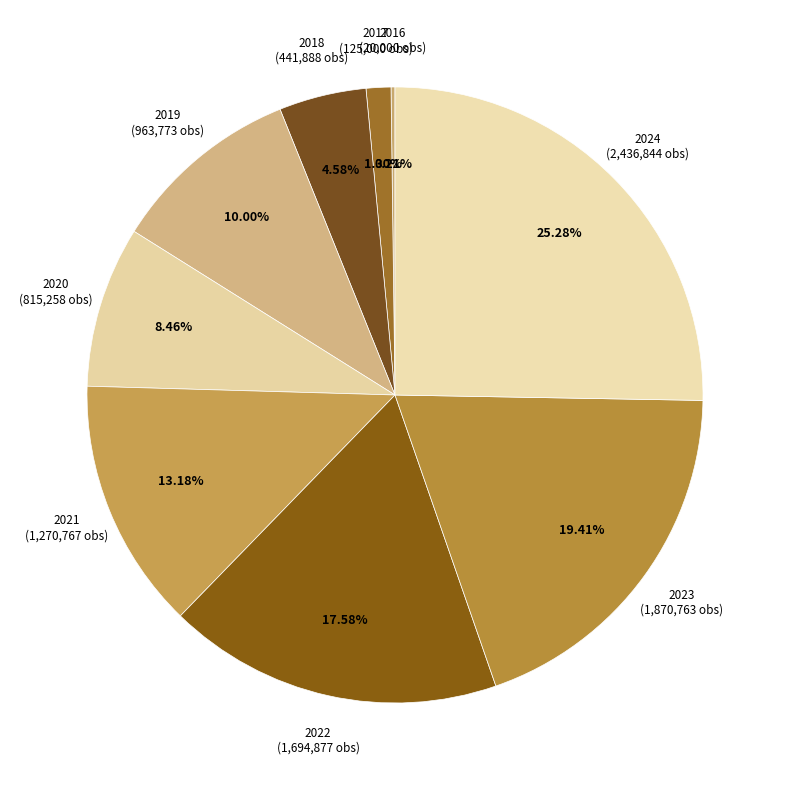

Count the number of slices in the pie.

9